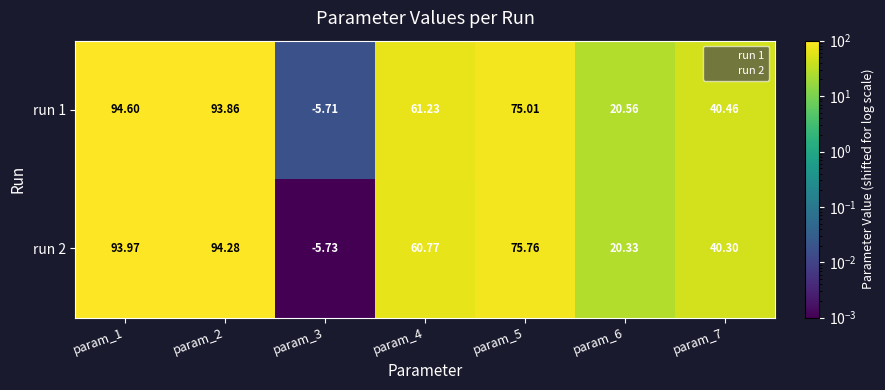

Which category has the lowest value across all series?

param_3